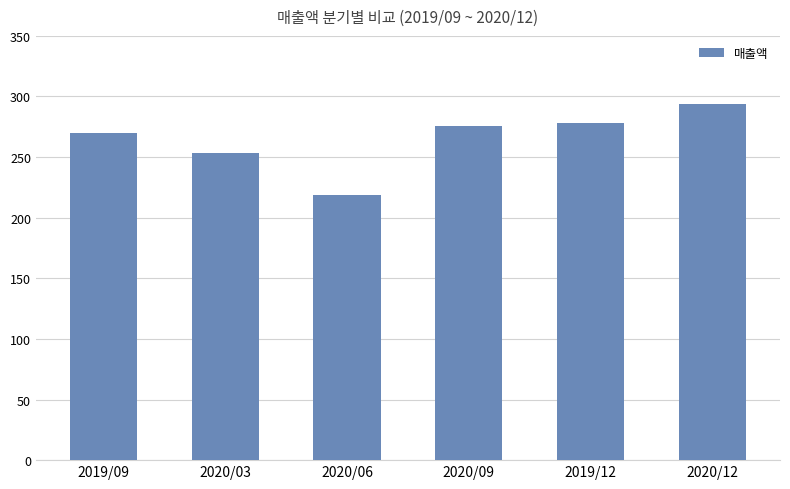

What is the maximum value shown in the chart?

293697